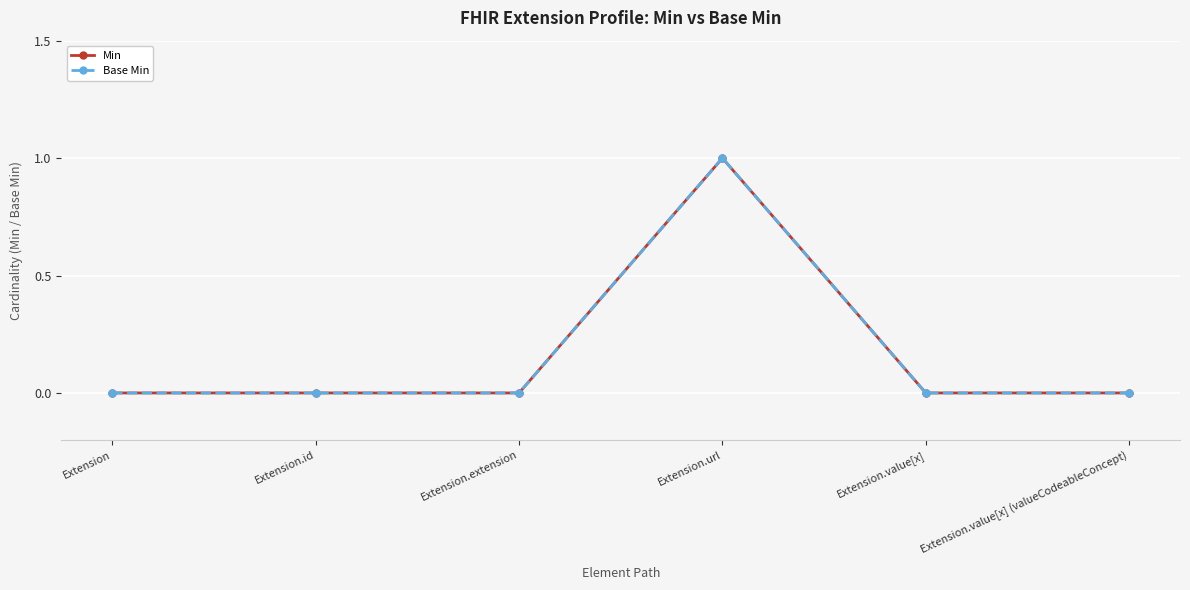

Does the chart have visible grid lines?

Yes